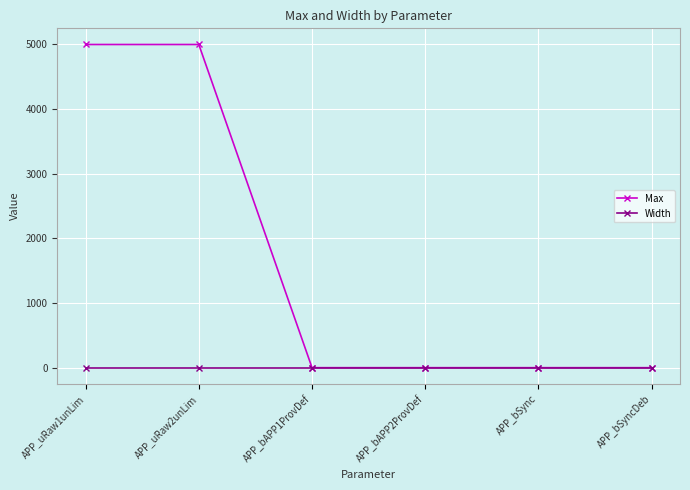

What is the sum of all Max values?

10004